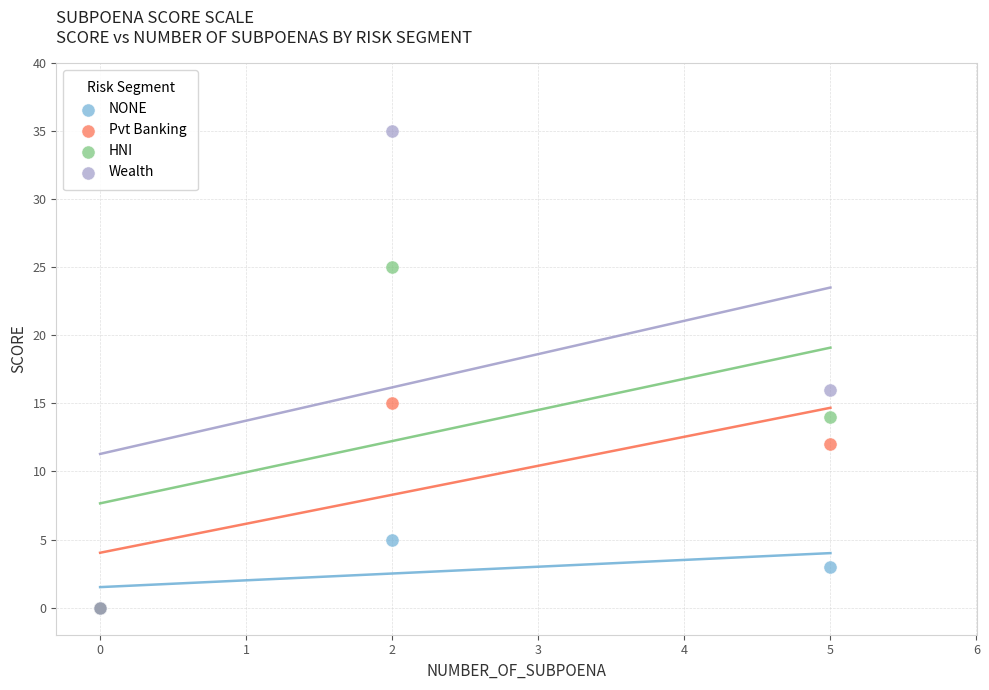

In the NONE series, what Y value is closest to 2?

3